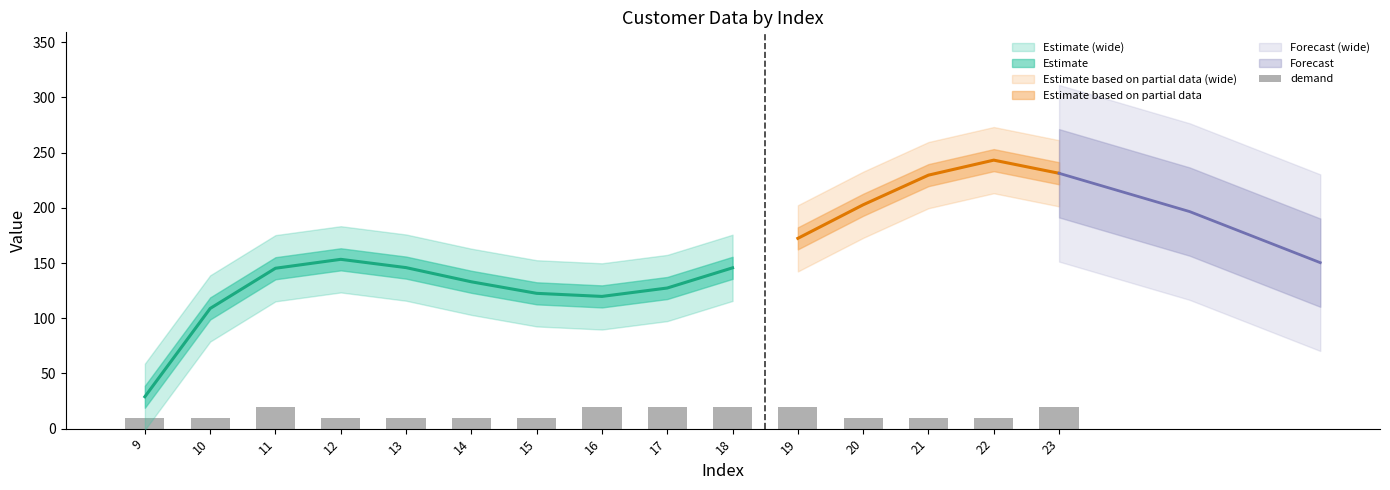

True or false: the data shows 31 at 16.

False